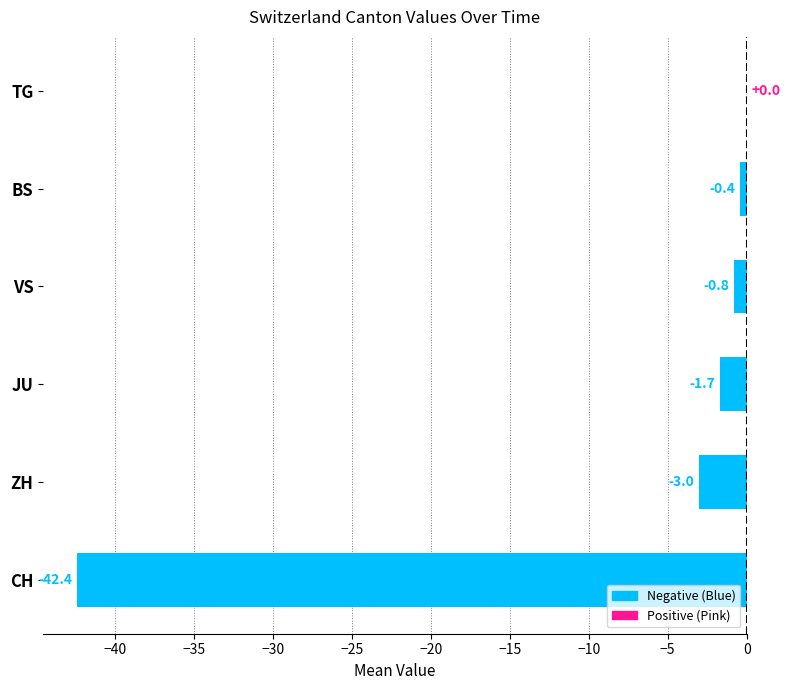

Between JU and BS, which is larger?

BS